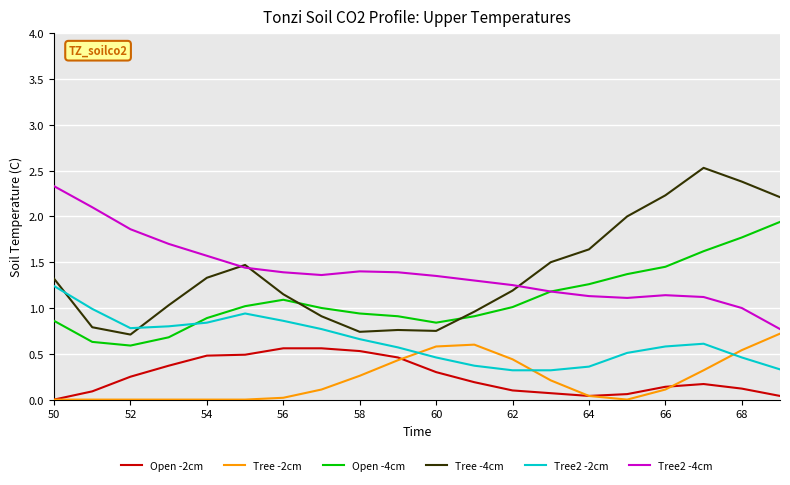

List the series in order of their peak value, highest first.

Tree -4cm, Tree2 -4cm, Open -4cm, Tree2 -2cm, Tree -2cm, Open -2cm